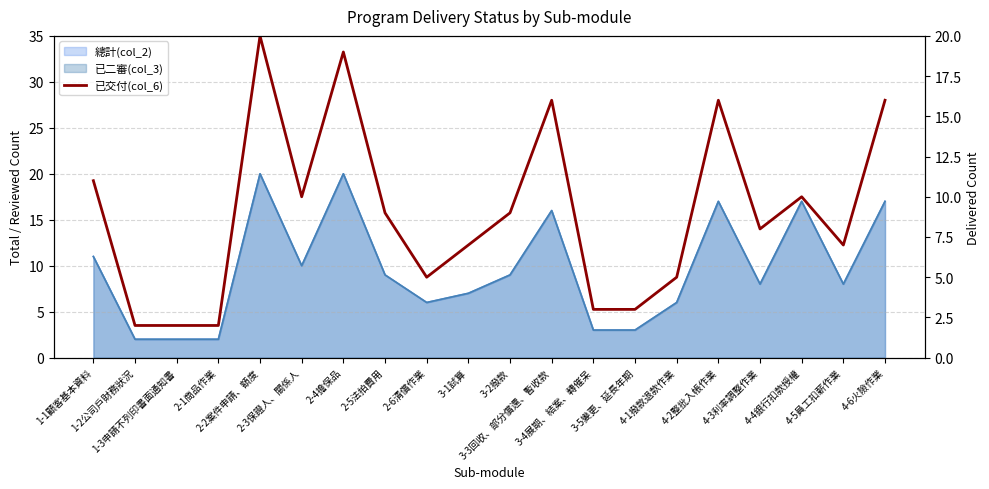

The value at 2-2案件申請、額度 is 20. True or false?

True